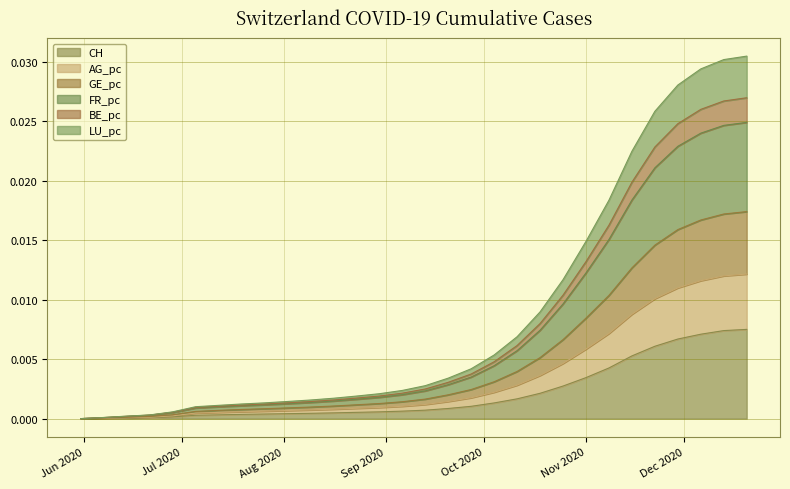

What are all the series names shown in the legend?

CH, AG_pc, GE_pc, FR_pc, BE_pc, LU_pc